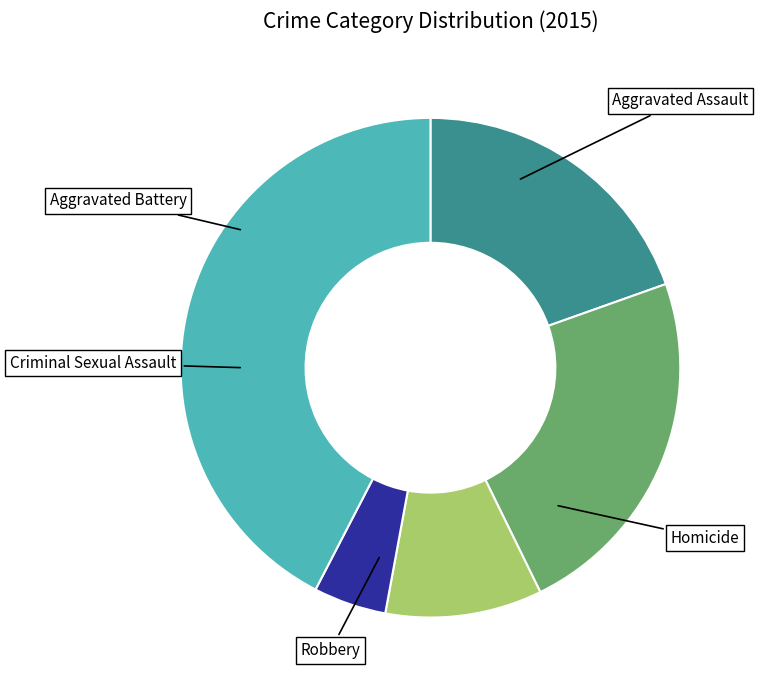

How many segments does this pie chart have?

5